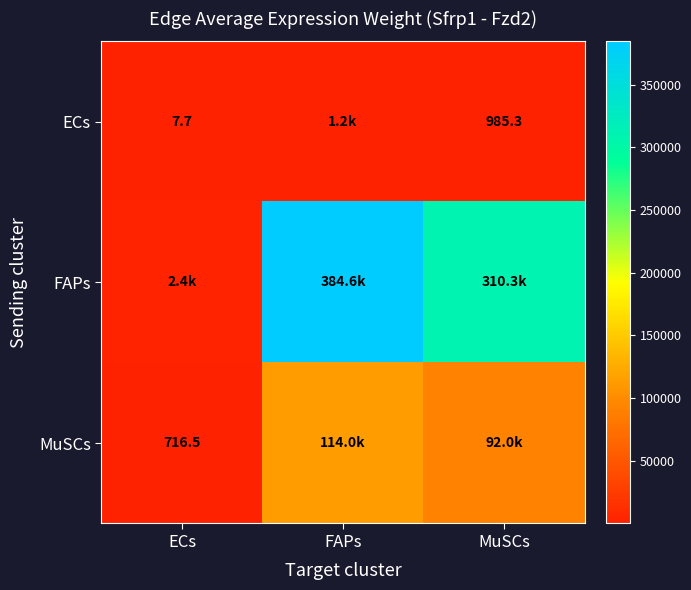

What is the difference between the maximum and minimum values in the MuSCs series?

113248.8